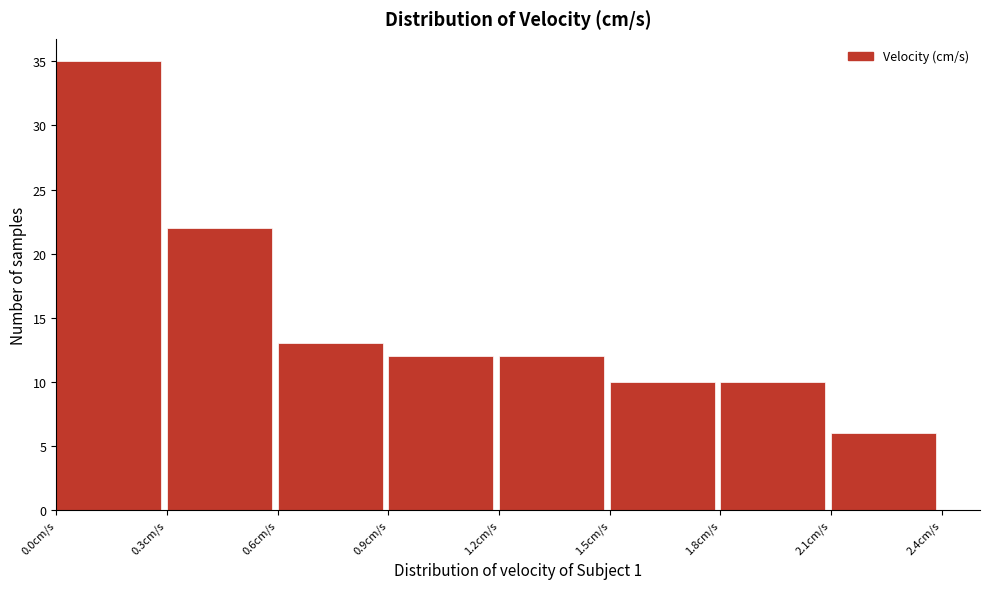

Reading left to right, list every bar in this chart as the range it spans on the x-axis followed by its height. The values are not printed on the chart, so give them approximately, as read against the axis.

0.0 to 0.3: 35
0.3 to 0.6: 22
0.6 to 0.9: 13
0.9 to 1.2: 12
1.2 to 1.5: 12
1.5 to 1.8: 10
1.8 to 2.1: 10
2.1 to 2.4: 6